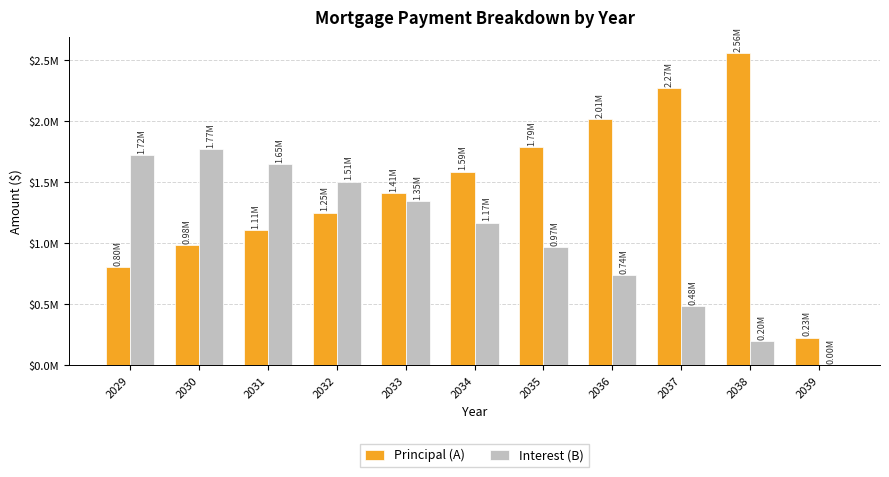

Are the bars grouped side by side (vs. stacked)?

Yes